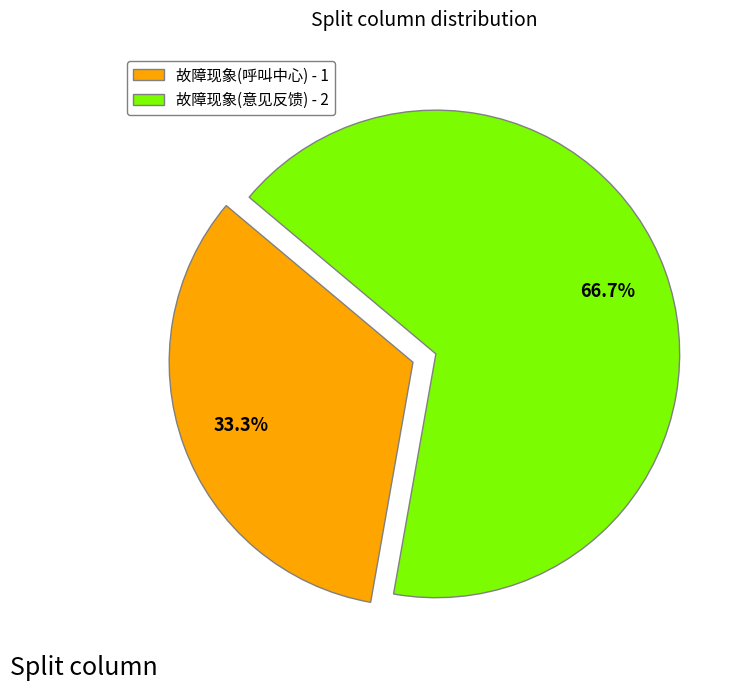

What is the smallest slice in the pie chart?

故障现象(呼叫中心)